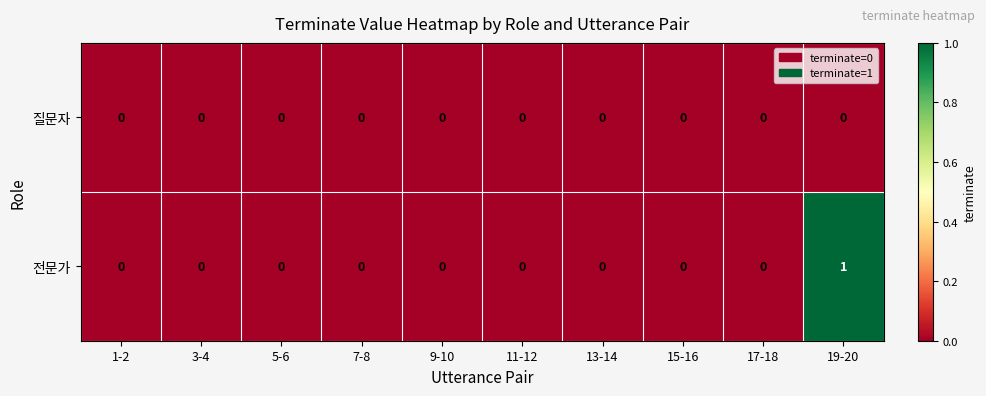

True or false: 질문자 has a value of 0 at 9-10.

True